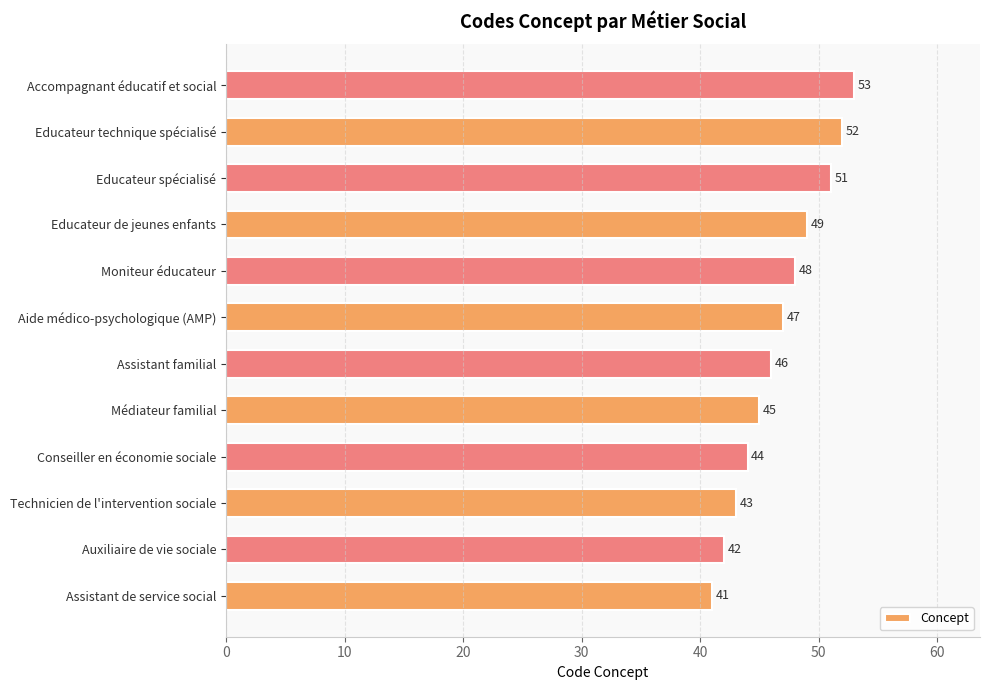

What is the maximum value shown in the chart?

53